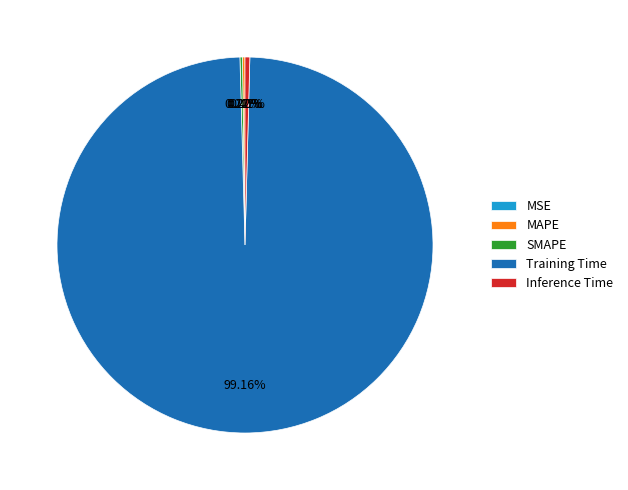

Is there a majority slice in this chart?

Yes